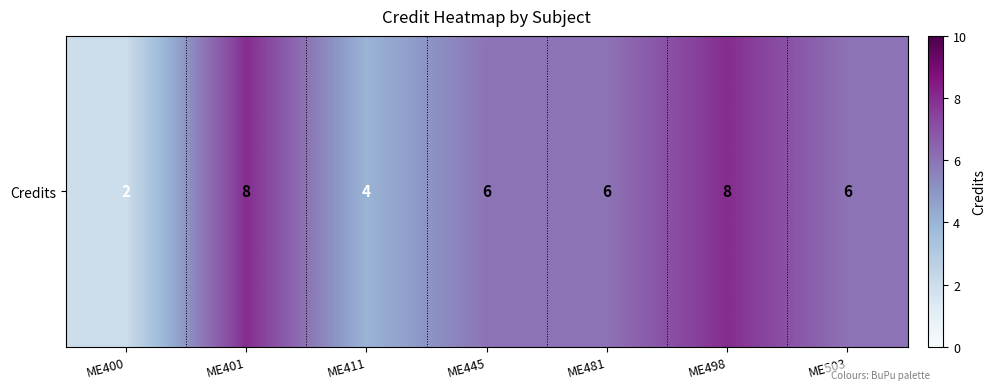

What is the difference between the maximum and minimum values?

6